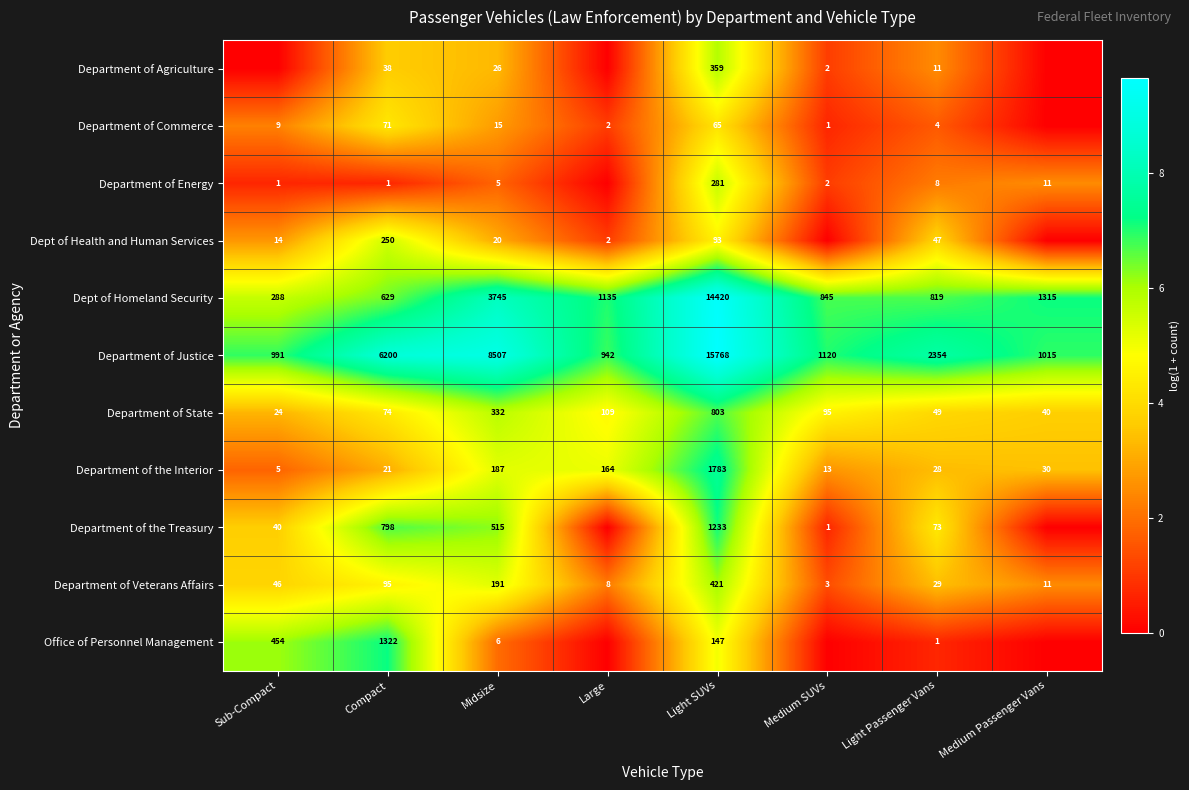

What is the spread (max minus min) of values at Compact?

6199